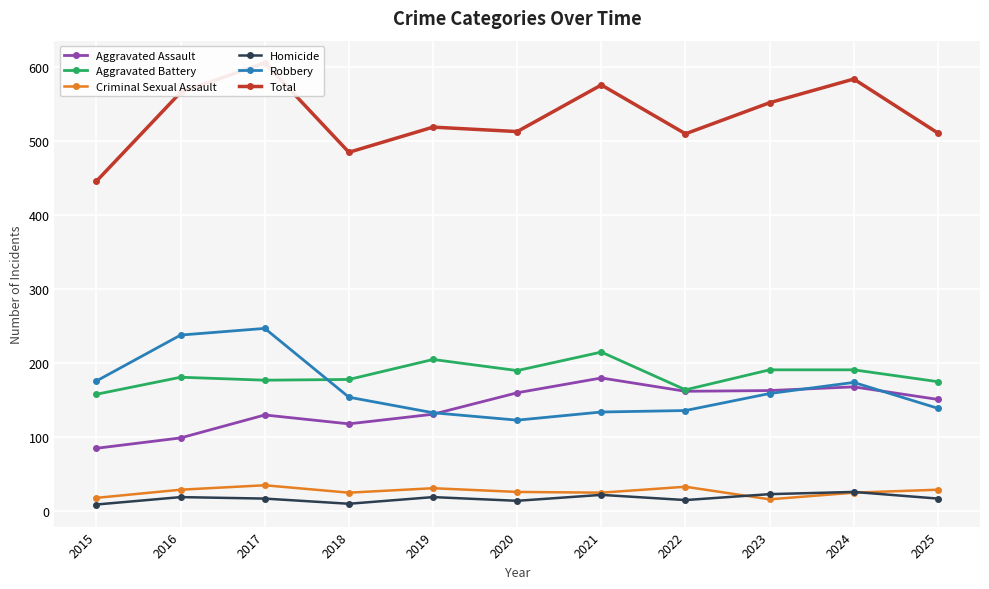

True or false: Total has more than 1 points higher than both neighbors.

True